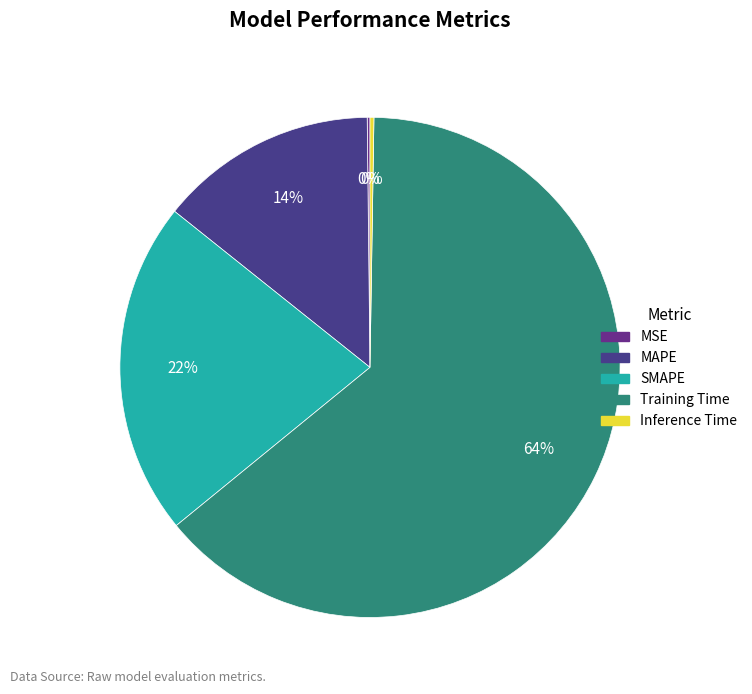

The MSE slice represents 0% of the pie. True or false?

True